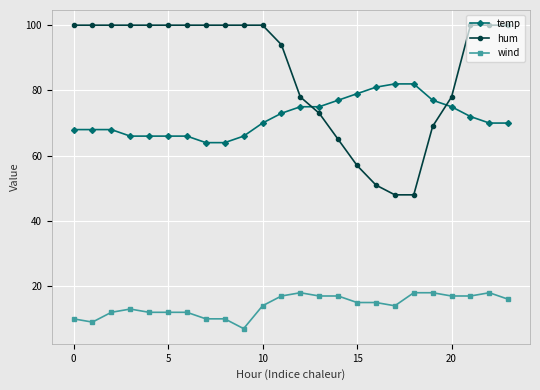

Reading left to right, transcribe all the data shown in this chart.

temp: 68	68	68	66	66	66	66	64	64	66	70	73	75	75	77	79	81	82	82	77	75	72	70	70
hum: 100	100	100	100	100	100	100	100	100	100	100	94	78	73	65	57	51	48	48	69	78	100	100	100
wind: 10	9	12	13	12	12	12	10	10	7	14	17	18	17	17	15	15	14	18	18	17	17	18	16